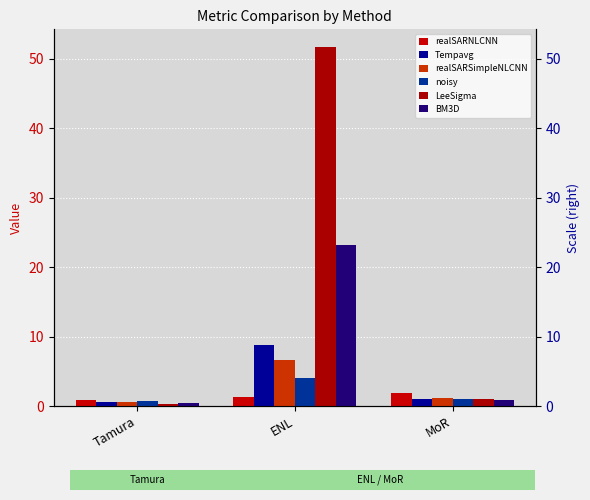

Read the realSARSimpleNLCNN value at MoR.

1.1